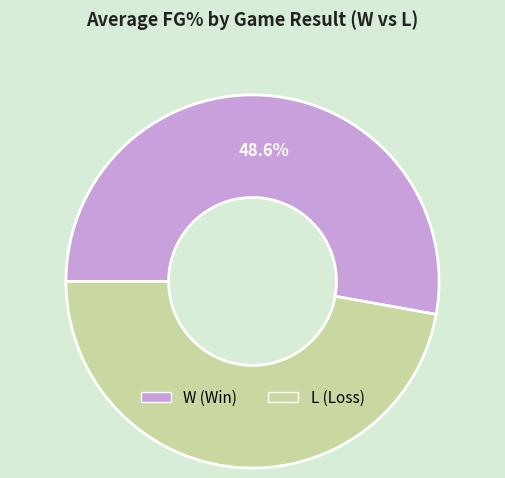

Rank the categories by value from highest to lowest.

W, L